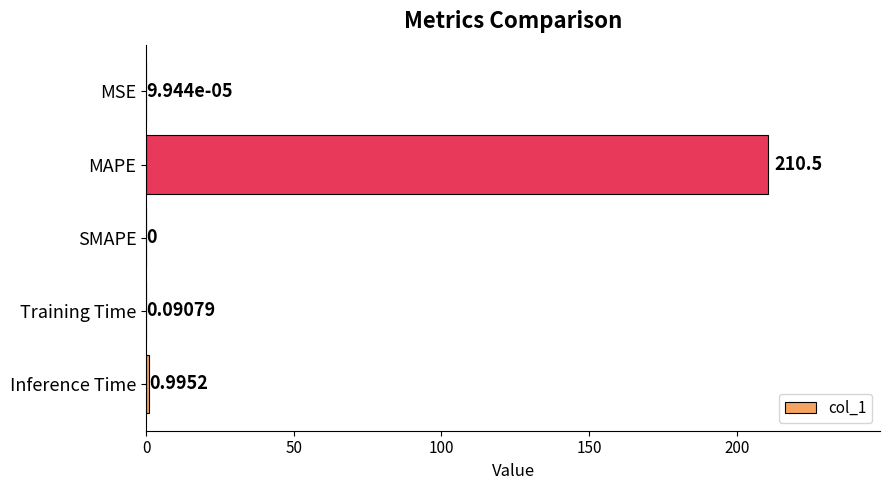

Are the bars horizontal?

Yes